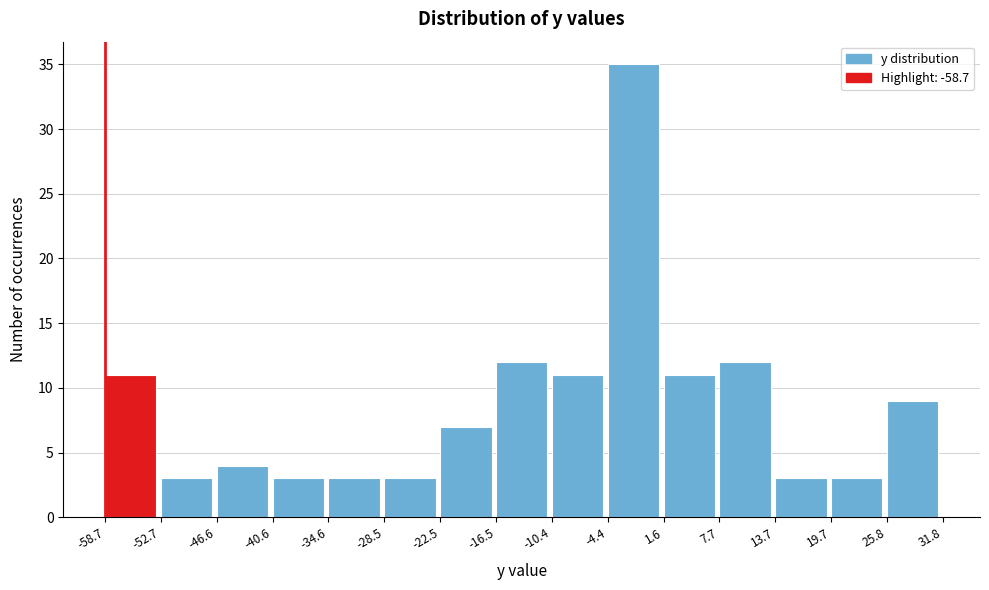

Reading left to right, transcribe this chart: for each bar, give the range it covers on the x-axis and its height. The values are not printed on the chart, so give them approximately, as read against the axis.

-58.7 to -52.7: 11
-52.7 to -46.6: 3
-46.6 to -40.6: 4
-40.6 to -34.6: 3
-34.6 to -28.5: 3
-28.5 to -22.5: 3
-22.5 to -16.5: 7
-16.5 to -10.4: 12
-10.4 to -4.4: 11
-4.4 to 1.6: 35
1.6 to 7.7: 11
7.7 to 13.7: 12
13.7 to 19.7: 3
19.7 to 25.8: 3
25.8 to 31.8: 9